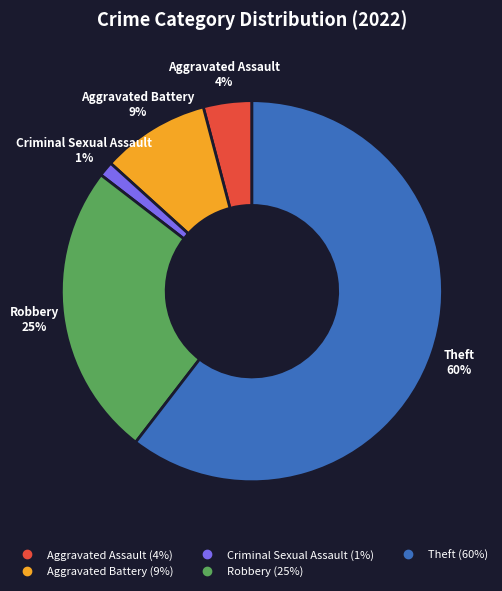

To the nearest percent, what is the average slice percentage?

20%